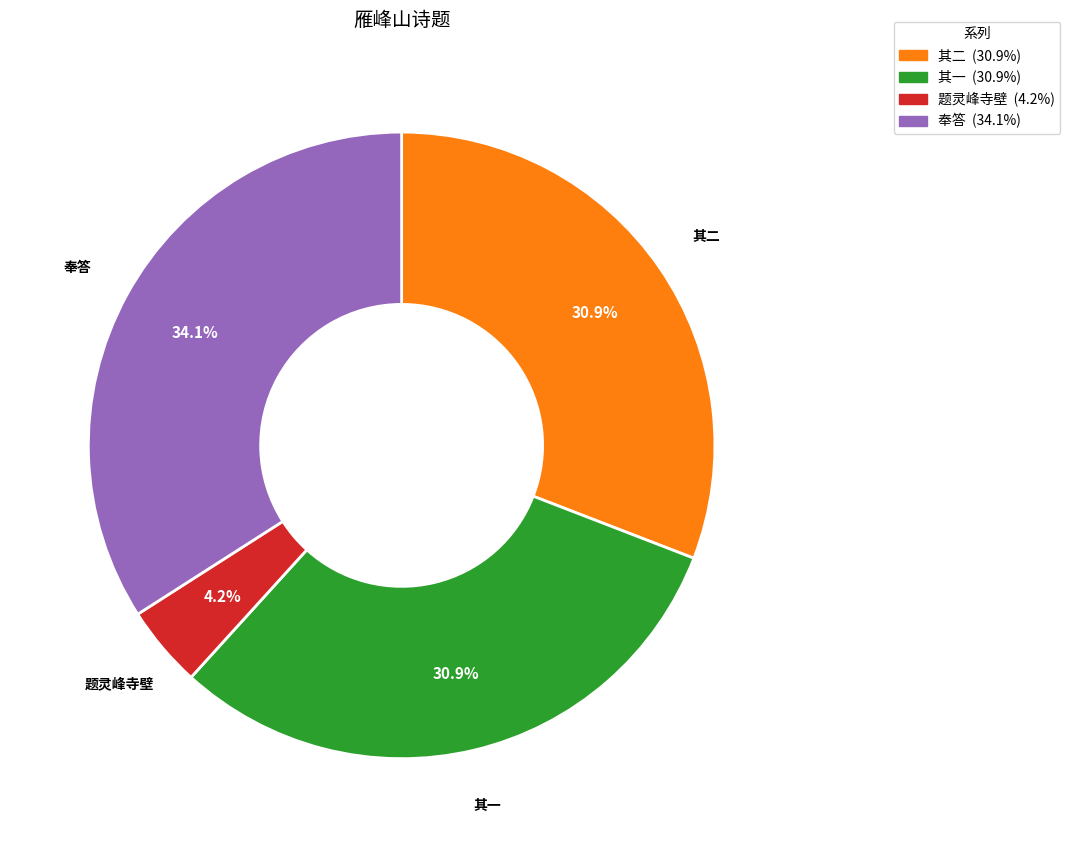

Is there a majority slice in this chart?

No